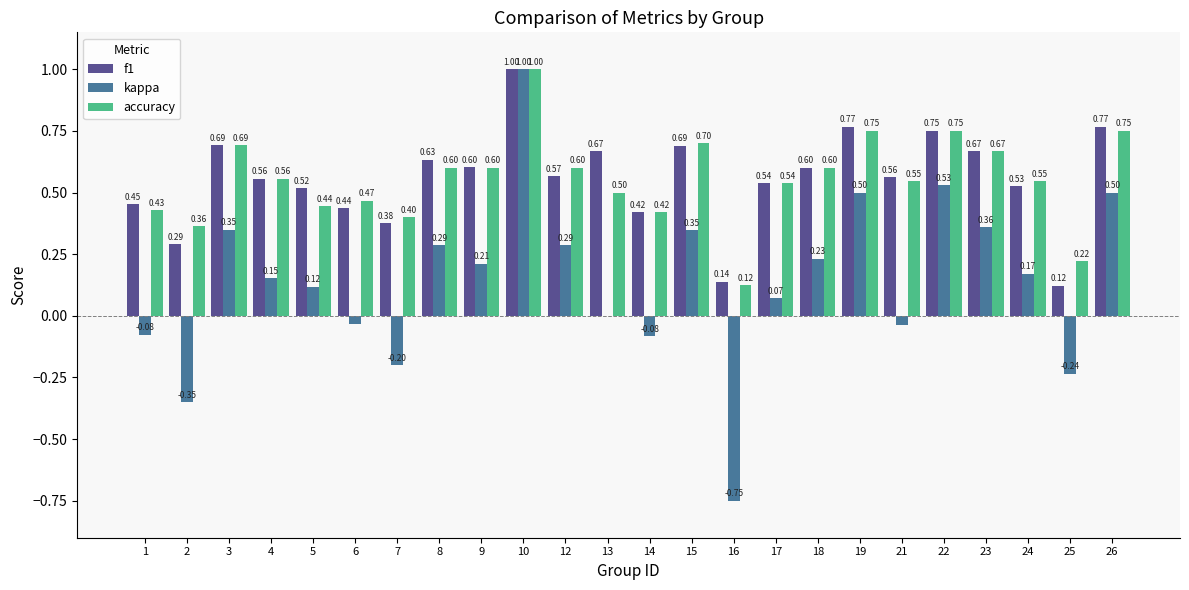

How many categories are shown in the chart?

24